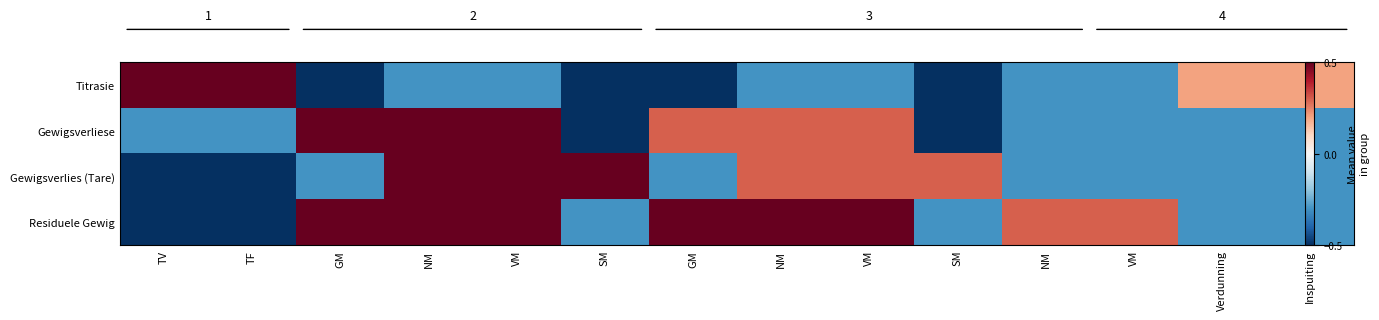

List the series in order of their peak value, lowest first.

Titrasie, Gewigsverliese, Gewigsverlies (Tare), Residuele Gewig